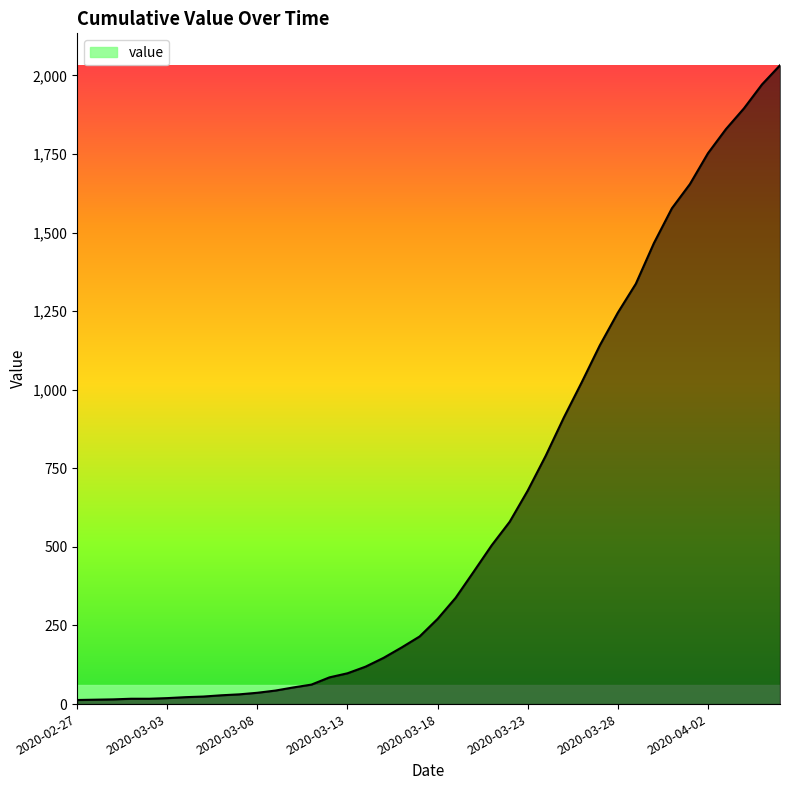

What is the minimum value shown in the chart?

13